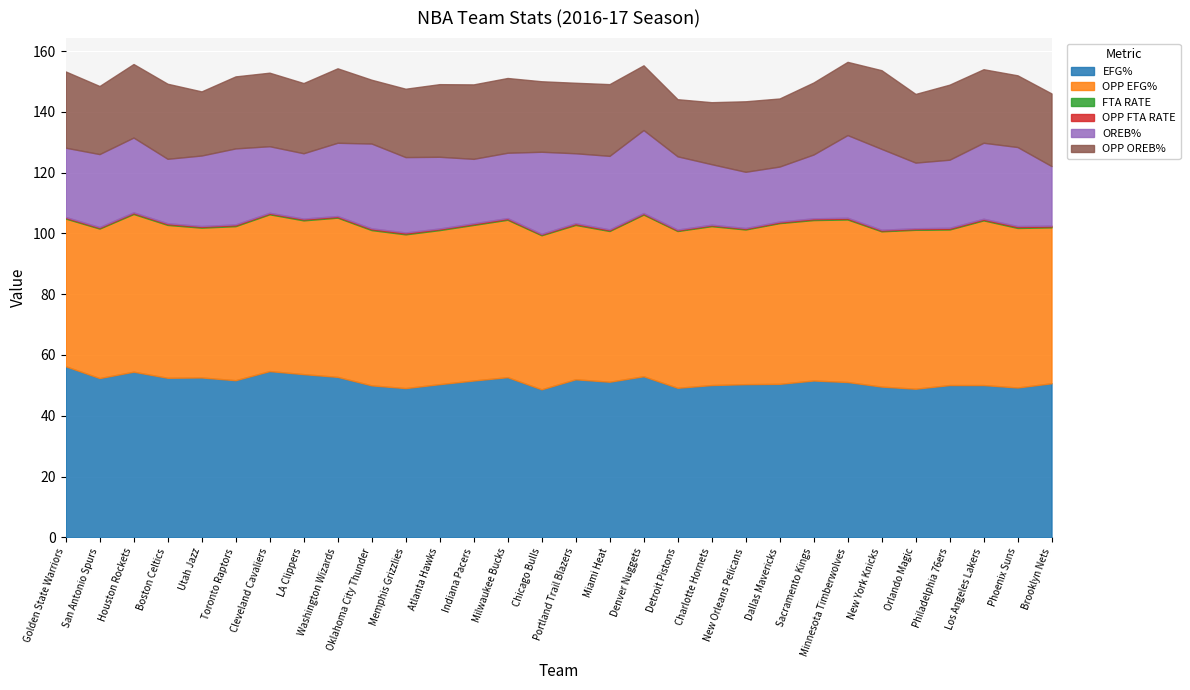

How many values in the EFG% series are below 51?

14